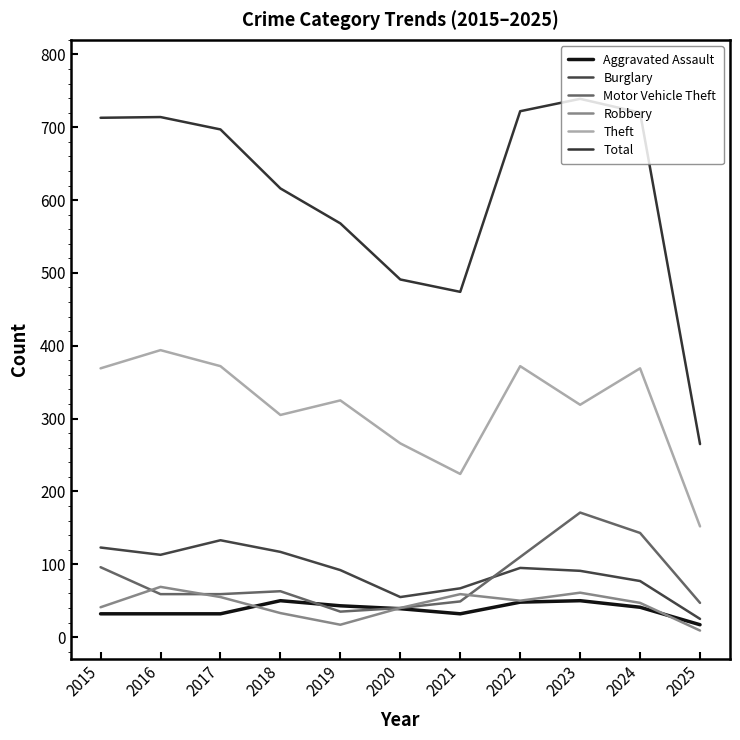

Which series changed the most between 2019 and 2023?

Total